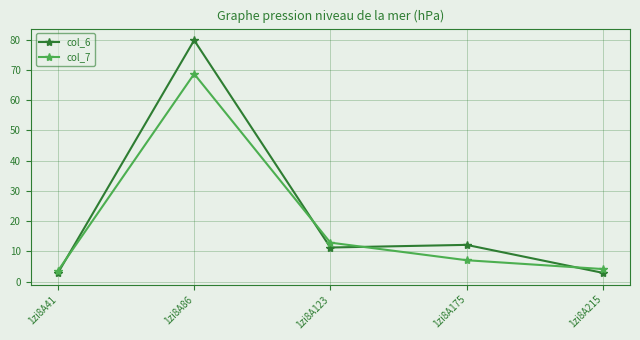

True or false: col_6 has more than 1 points higher than both neighbors.

True